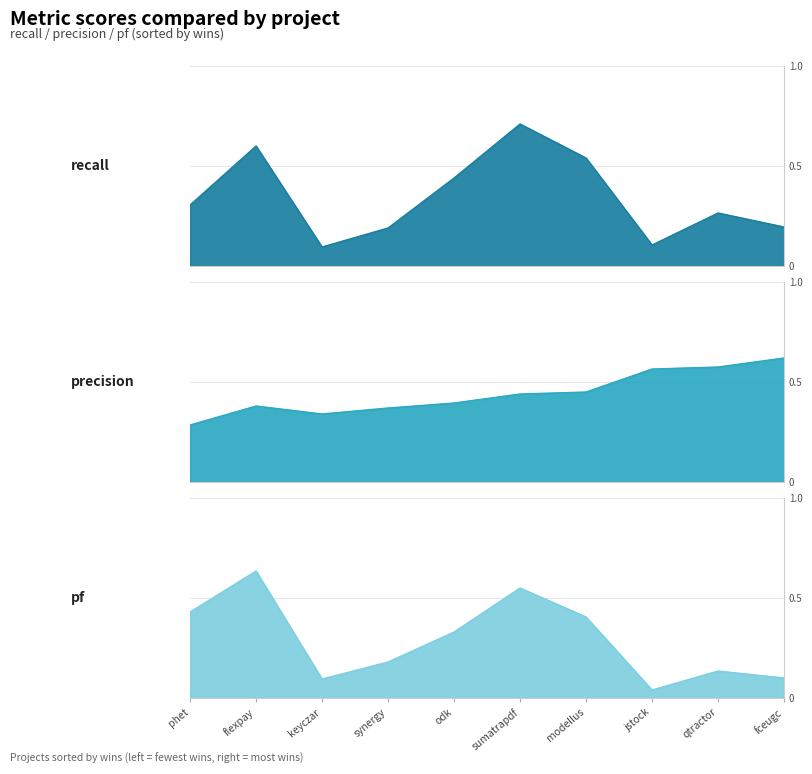

Which has a higher value, flexpay.csv or phet.csv?

flexpay.csv